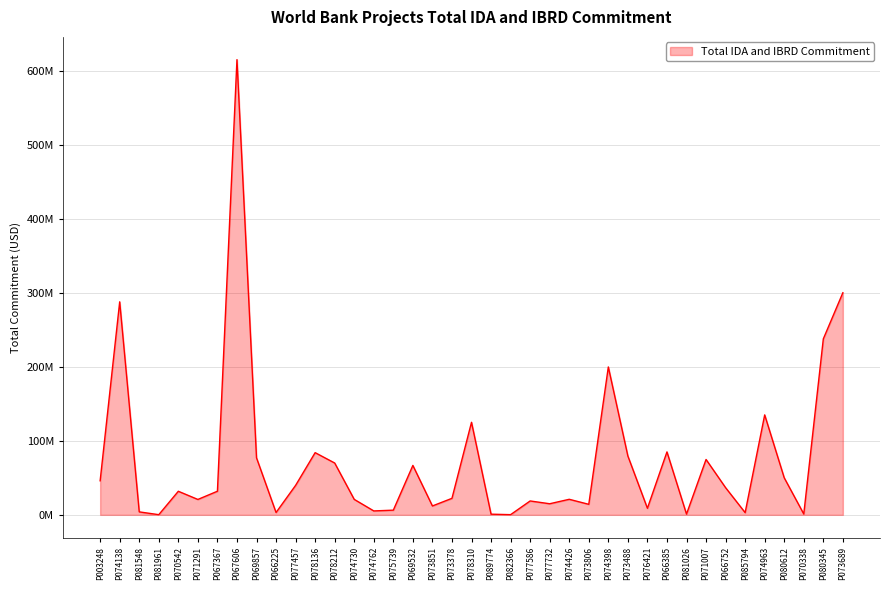

How many values are below 31840000?

19